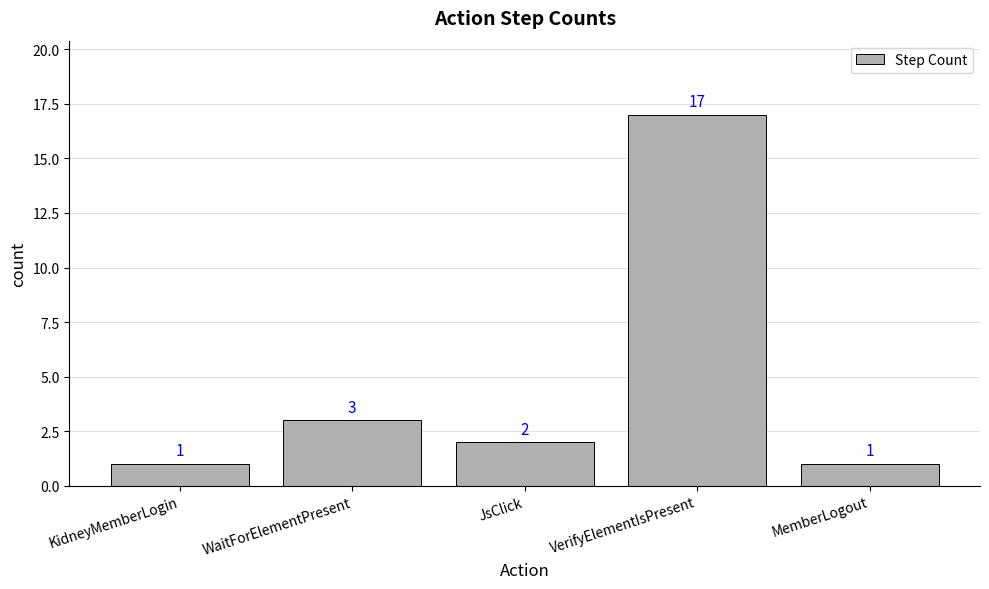

Which category has the highest value across all series?

VerifyElementIsPresent